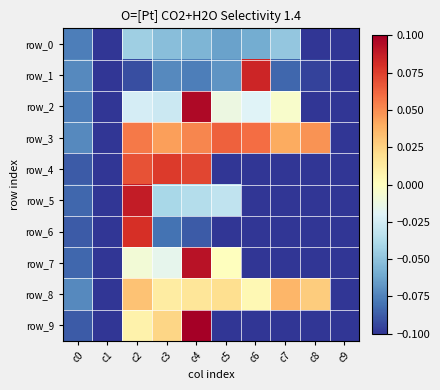

The value of row_1 at c0 is -0.1. True or false?

True